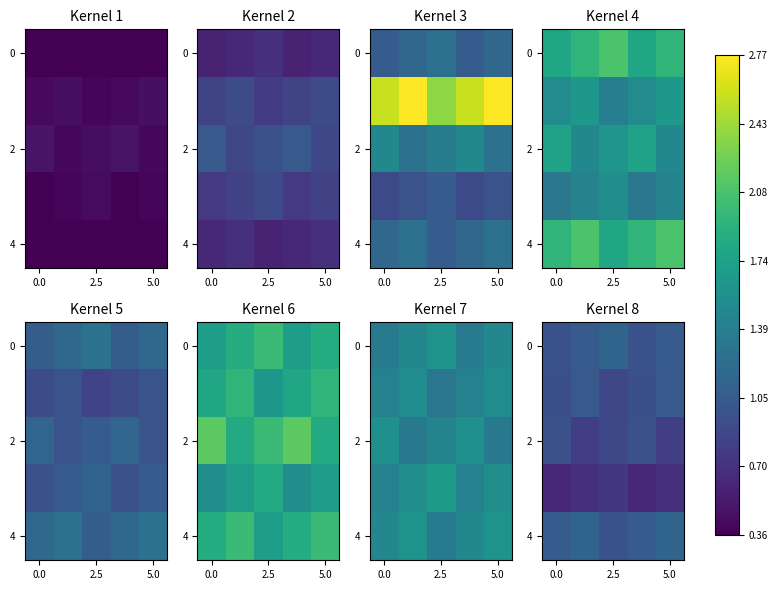

How many 4 values are between 1 and 2?

4